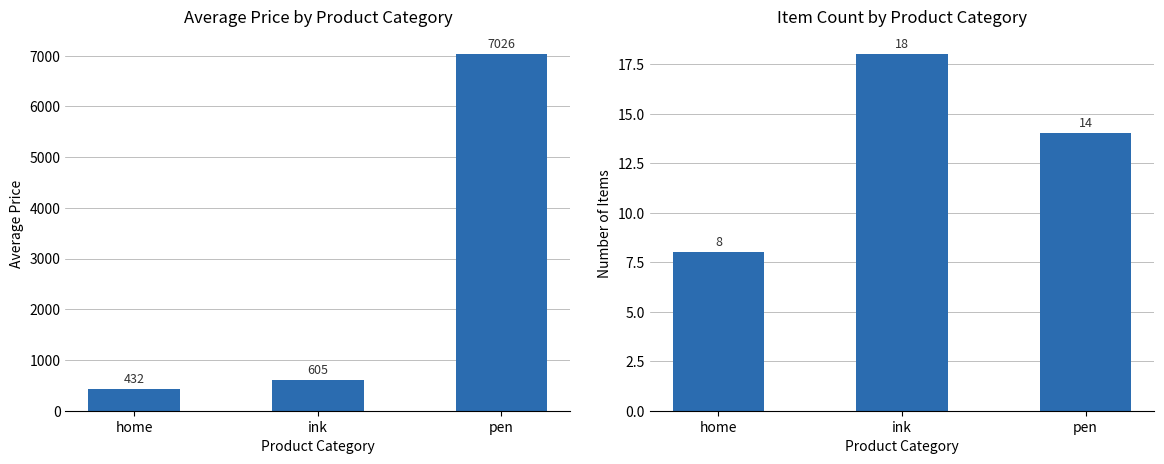

Is it true that Average Price equals 360.2 at ink?

False